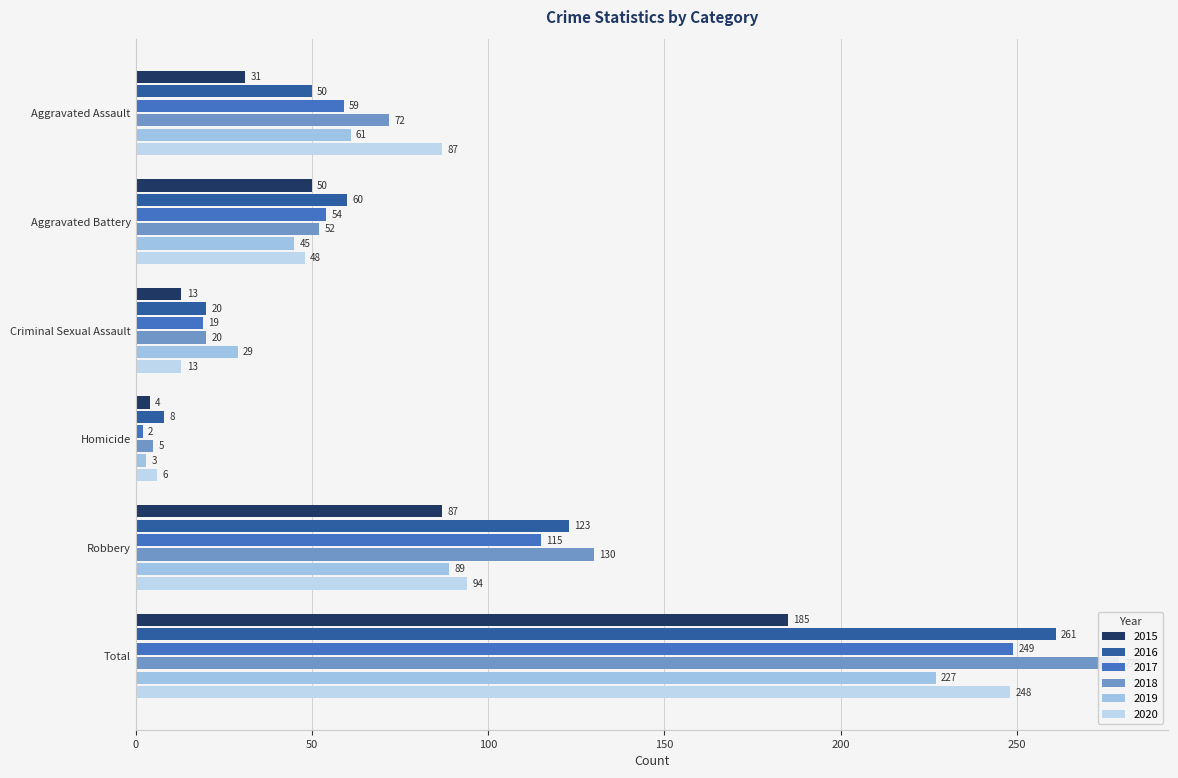

What is the label of the 6th bar from the left?

Total